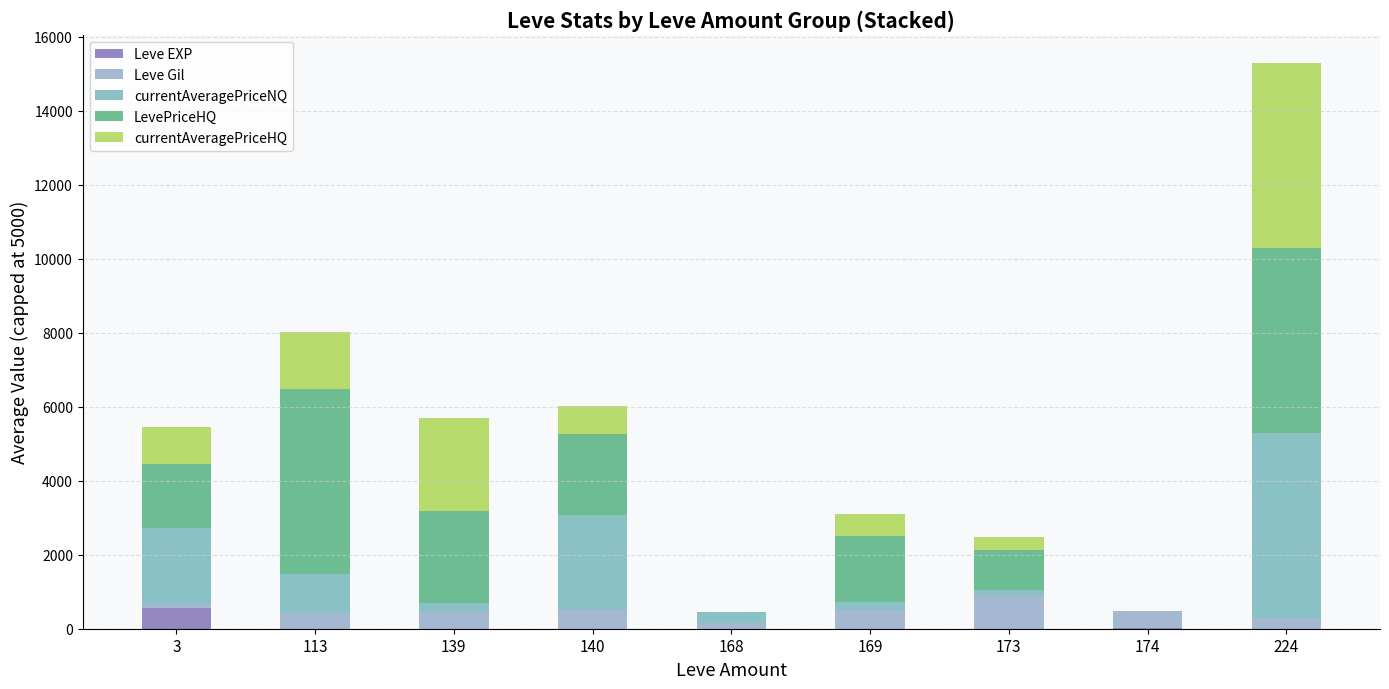

What are all the series names shown in the legend?

Leve EXP, Leve Gil, currentAveragePriceNQ, LevePriceHQ, currentAveragePriceHQ